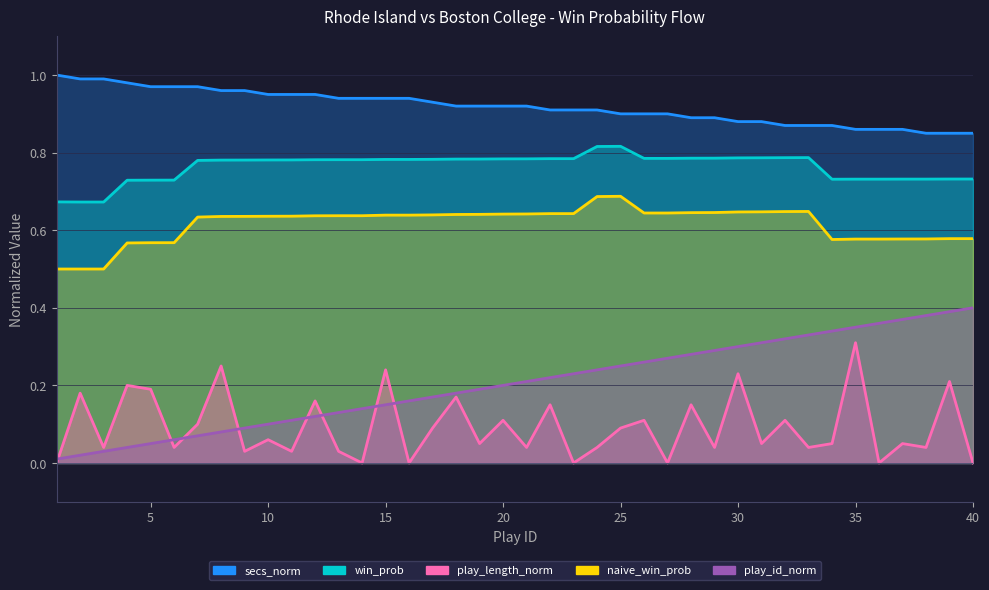

Reading left to right, what are all the values shown in this chart?

win_prob: 1=0.7	2=0.7	3=0.7	4=0.7	5=0.7	6=0.7	7=0.8	8=0.8	9=0.8	10=0.8	11=0.8	12=0.8	13=0.8	14=0.8	15=0.8	16=0.8	17=0.8	18=0.8	19=0.8	20=0.8	21=0.8	22=0.8	23=0.8	24=0.8	25=0.8	26=0.8	27=0.8	28=0.8	29=0.8	30=0.8	31=0.8	32=0.8	33=0.8	34=0.7	35=0.7	36=0.7	37=0.7	38=0.7	39=0.7	40=0.7
naive_win_prob: 1=0.5	2=0.5	3=0.5	4=0.6	5=0.6	6=0.6	7=0.6	8=0.6	9=0.6	10=0.6	11=0.6	12=0.6	13=0.6	14=0.6	15=0.6	16=0.6	17=0.6	18=0.6	19=0.6	20=0.6	21=0.6	22=0.6	23=0.6	24=0.7	25=0.7	26=0.6	27=0.6	28=0.6	29=0.6	30=0.6	31=0.6	32=0.6	33=0.6	34=0.6	35=0.6	36=0.6	37=0.6	38=0.6	39=0.6	40=0.6
play_id_norm: 1=0.0	2=0.0	3=0.0	4=0.0	5=0.1	6=0.1	7=0.1	8=0.1	9=0.1	10=0.1	11=0.1	12=0.1	13=0.1	14=0.1	15=0.1	16=0.2	17=0.2	18=0.2	19=0.2	20=0.2	21=0.2	22=0.2	23=0.2	24=0.2	25=0.2	26=0.3	27=0.3	28=0.3	29=0.3	30=0.3	31=0.3	32=0.3	33=0.3	34=0.3	35=0.3	36=0.4	37=0.4	38=0.4	39=0.4	40=0.4
play_length_norm: 1=0.0	2=0.2	3=0.0	4=0.2	5=0.2	6=0.0	7=0.1	8=0.2	9=0.0	10=0.1	11=0.0	12=0.2	13=0.0	14=0.0	15=0.2	16=0.0	17=0.1	18=0.2	19=0.1	20=0.1	21=0.0	22=0.1	23=0.0	24=0.0	25=0.1	26=0.1	27=0.0	28=0.1	29=0.0	30=0.2	31=0.1	32=0.1	33=0.0	34=0.1	35=0.3	36=0.0	37=0.1	38=0.0	39=0.2	40=0.0
secs_norm: 1=1.0	2=1.0	3=1.0	4=1.0	5=1.0	6=1.0	7=1.0	8=1.0	9=1.0	10=0.9	11=0.9	12=0.9	13=0.9	14=0.9	15=0.9	16=0.9	17=0.9	18=0.9	19=0.9	20=0.9	21=0.9	22=0.9	23=0.9	24=0.9	25=0.9	26=0.9	27=0.9	28=0.9	29=0.9	30=0.9	31=0.9	32=0.9	33=0.9	34=0.9	35=0.9	36=0.9	37=0.9	38=0.8	39=0.8	40=0.8